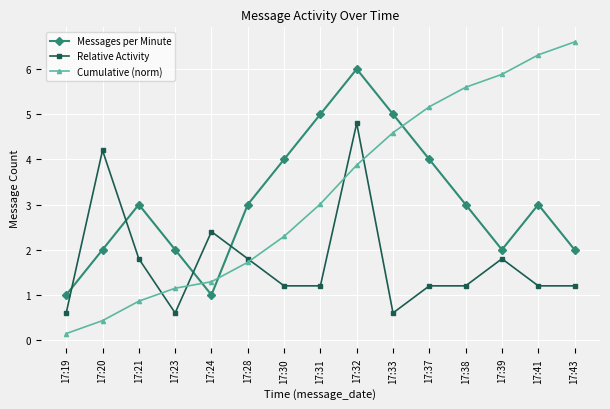

How many times do Cumulative (norm) and Relative Activity cross each other?

5